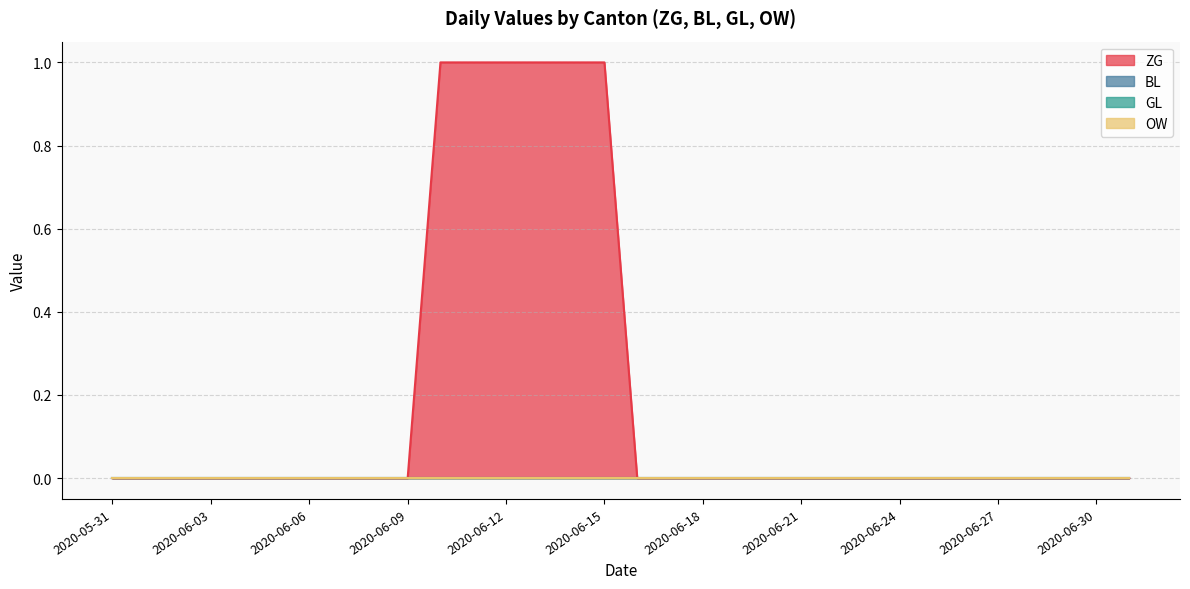

How many distinct data groups are displayed?

4